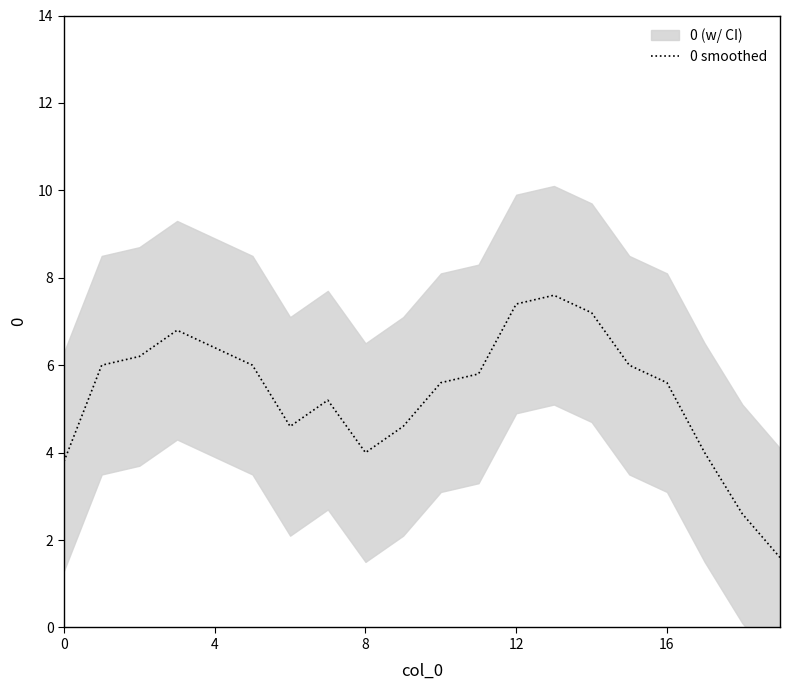

What value does the data have at 14?

7.2